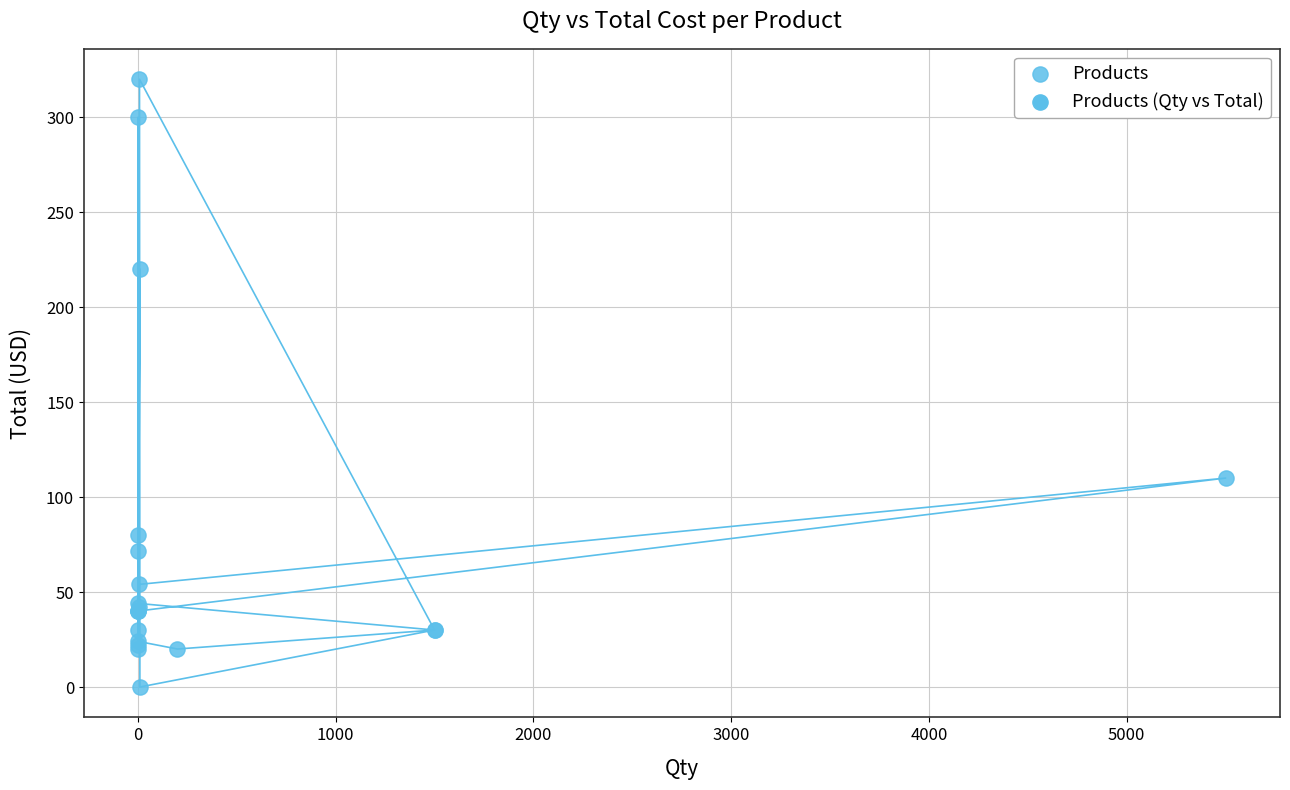

What Y value in the scatter plot is closest to 160?

110.0